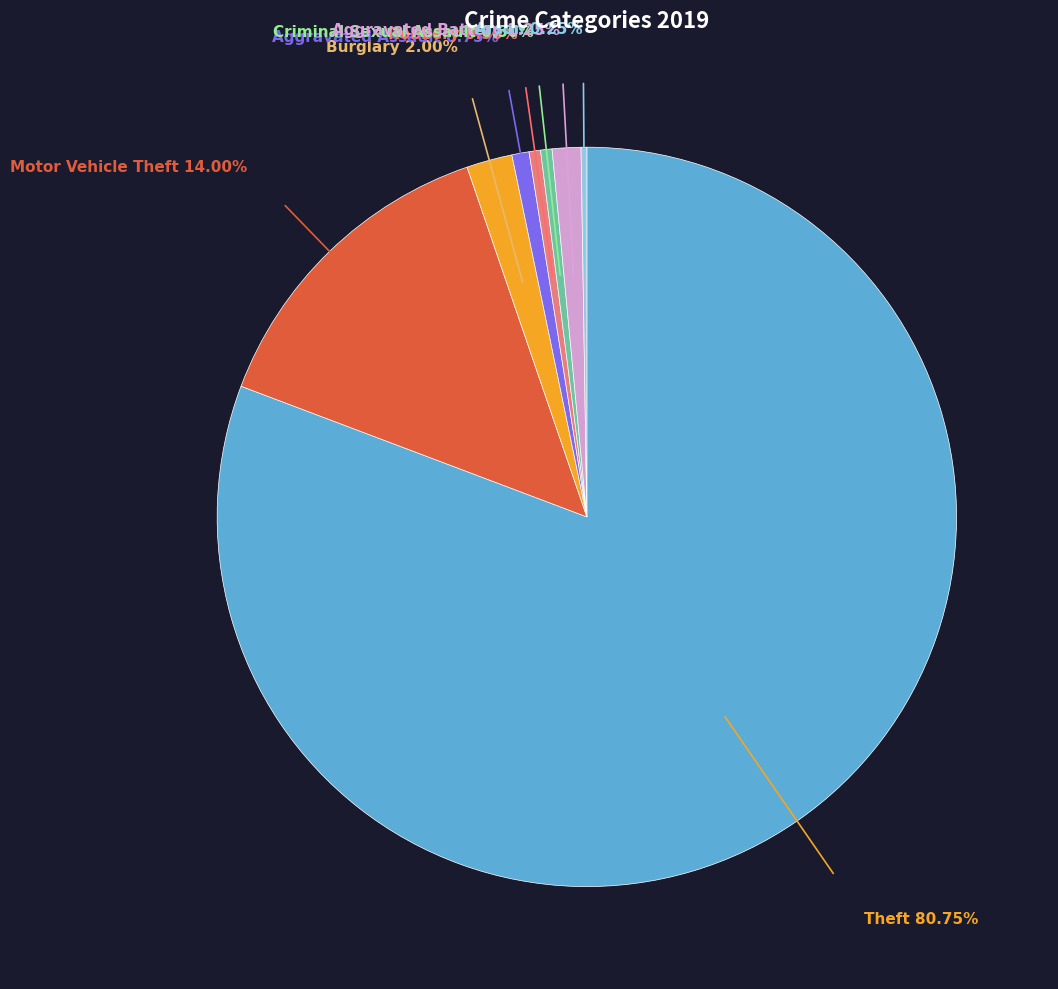

Is there a majority slice in this chart?

Yes